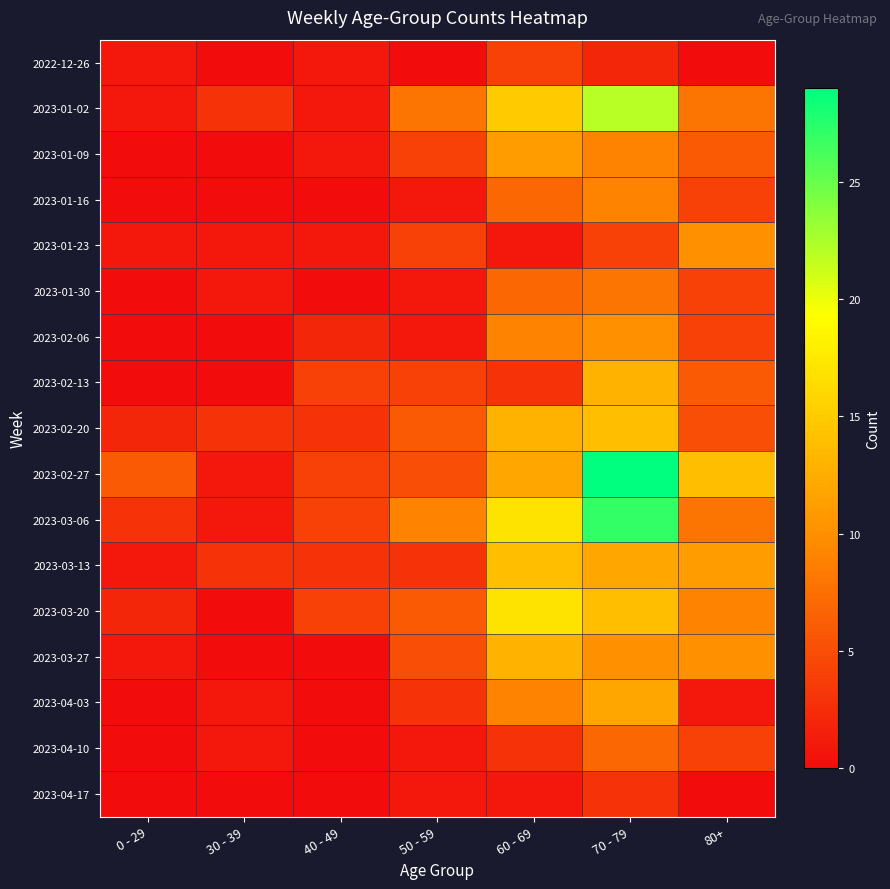

At how many categories does at least one series exceed 15?

2